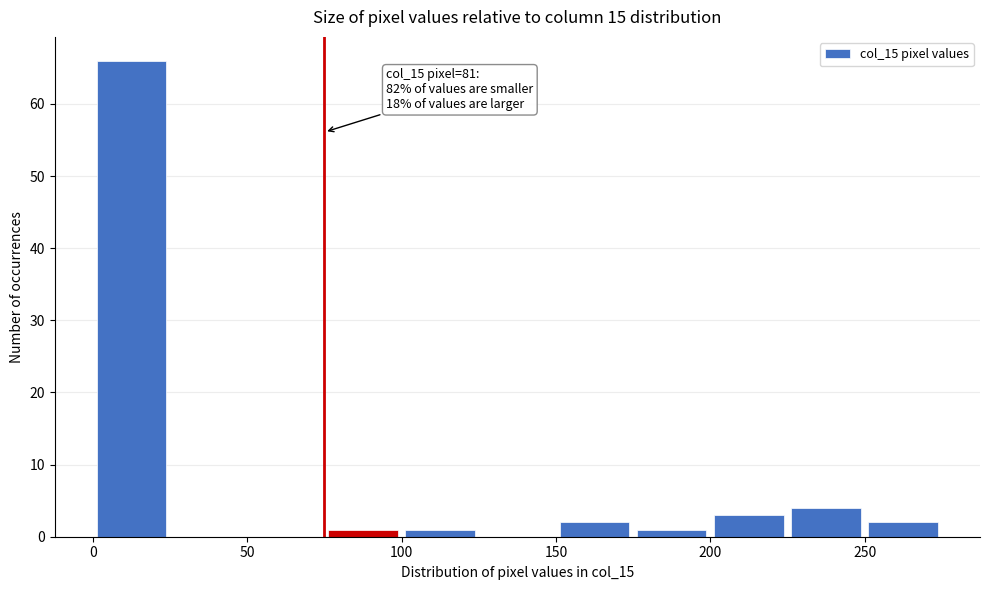

Over which range of the x-axis is the bar tallest?

0 to 25